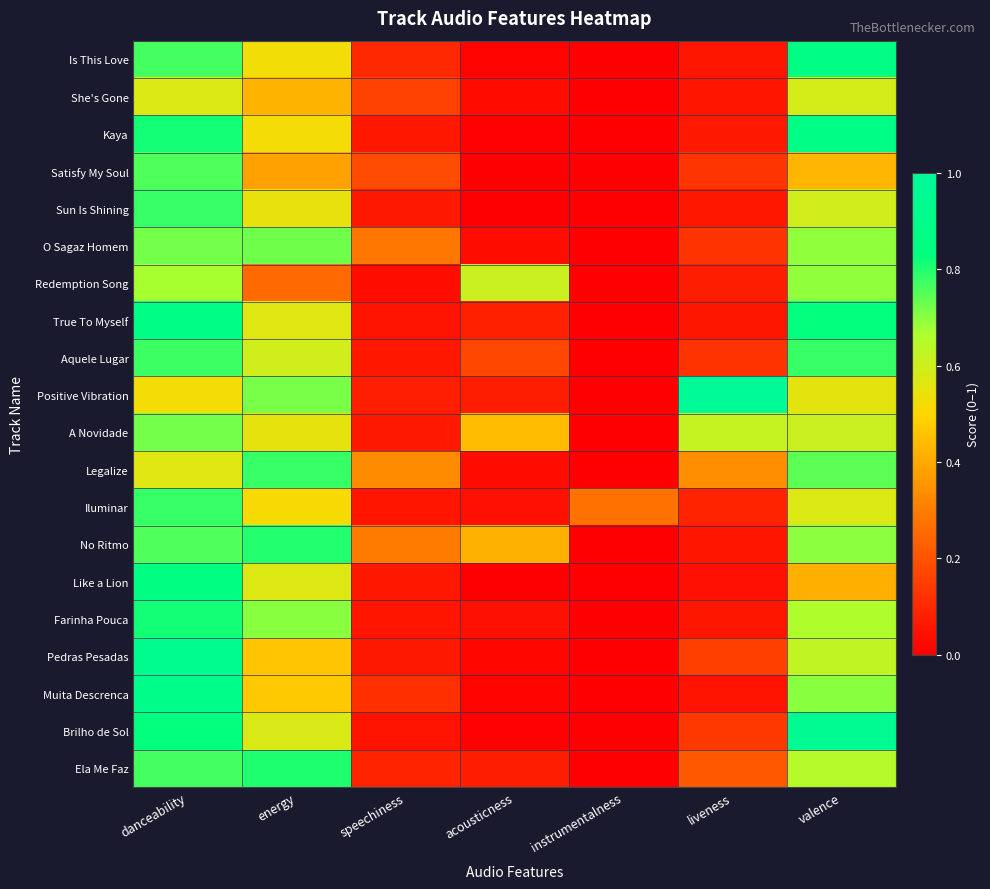

Which series has the widest spread of values?

Positive Vibration